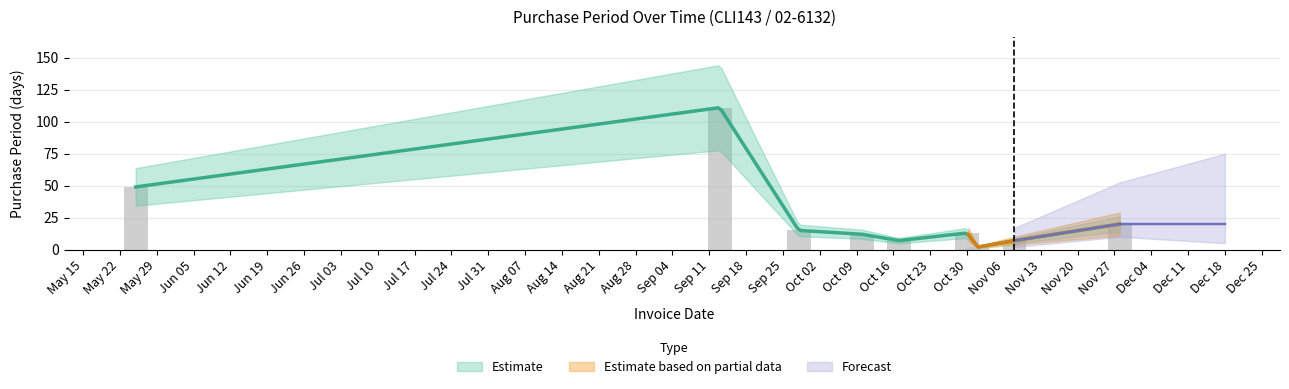

What is the change in value from 2017-05-25 to 2017-11-08?

-42